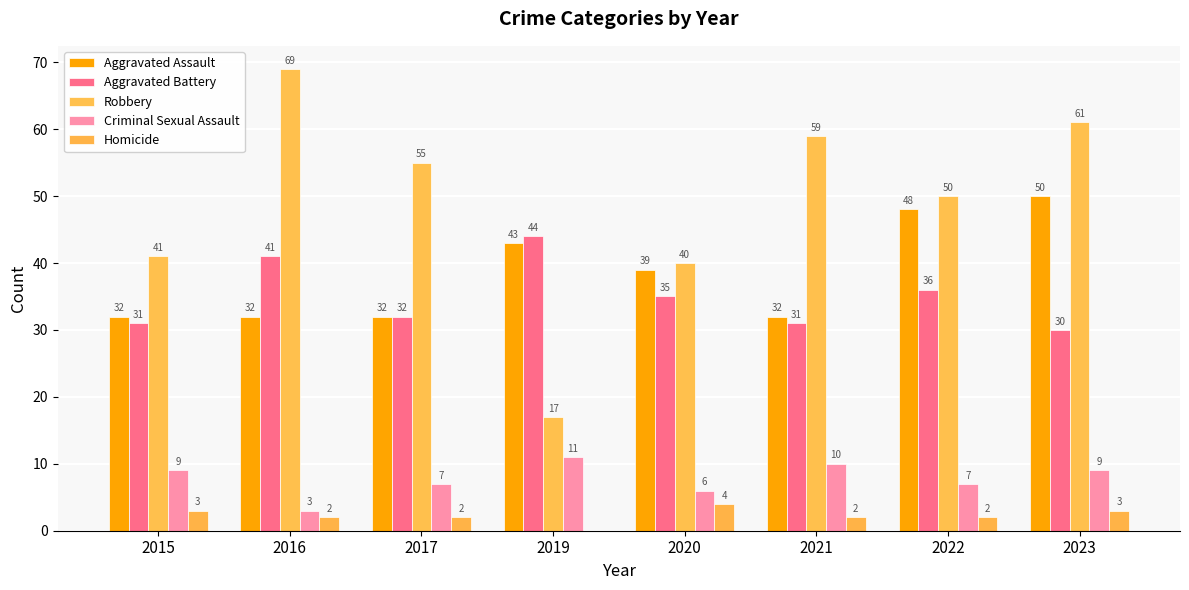

Count the Homicide values in the range 2 to 3.

6